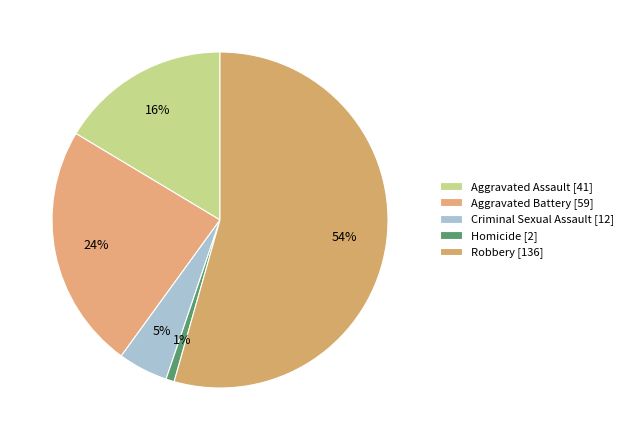

How many slices are in this pie chart?

5